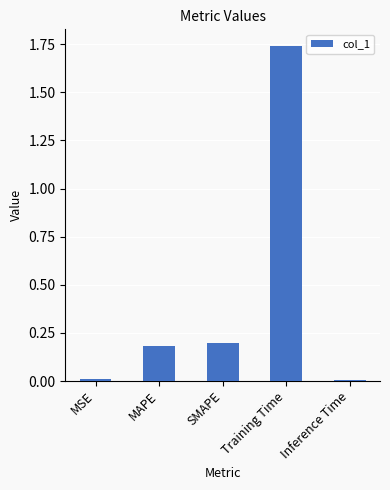

Is it true that the value at SMAPE is 0.1?

False